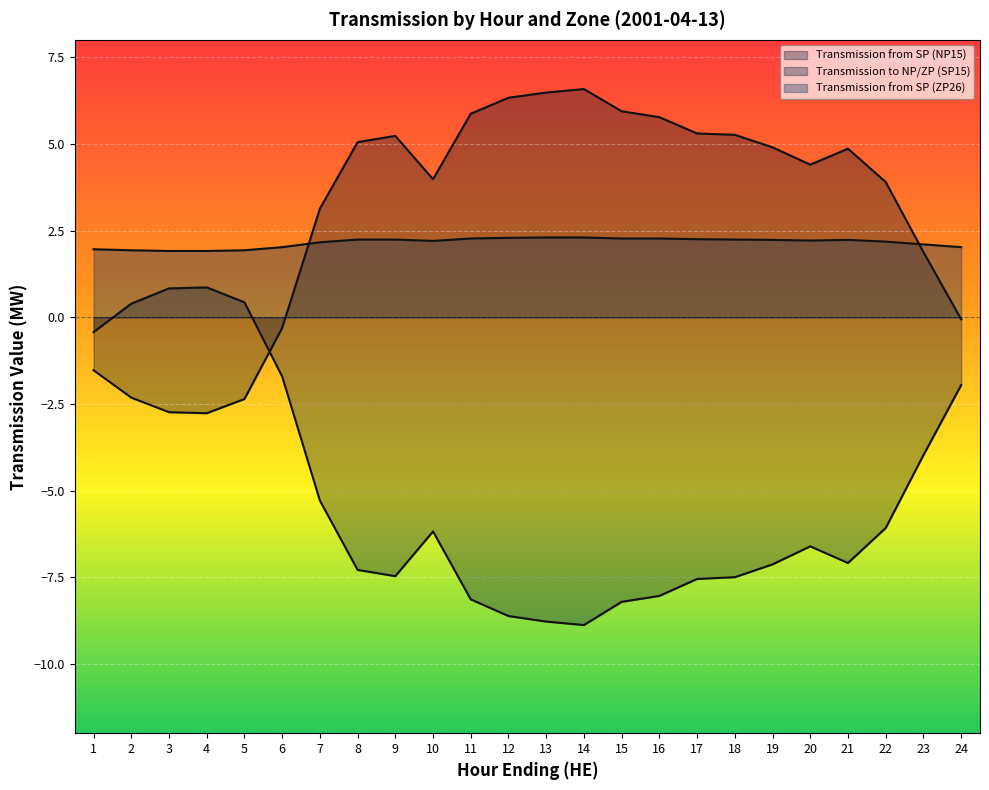

Reading right to left, what are all the values shown in this chart?

Transmission from SP (NP15): 24=-0.1	23=1.9	22=3.9	21=4.9	20=4.4	19=4.9	18=5.3	17=5.3	16=5.8	15=5.9	14=6.6	13=6.5	12=6.3	11=5.9	10=4.0	9=5.2	8=5.0	7=3.1	6=-0.3	5=-2.4	4=-2.8	3=-2.7	2=-2.3	1=-1.5
Transmission to NP/ZP (SP15): 24=-2.0	23=-4.0	22=-6.1	21=-7.1	20=-6.6	19=-7.1	18=-7.5	17=-7.5	16=-8.0	15=-8.2	14=-8.9	13=-8.8	12=-8.6	11=-8.1	10=-6.2	9=-7.5	8=-7.3	7=-5.3	6=-1.7	5=0.4	4=0.9	3=0.8	2=0.4	1=-0.4
Transmission from SP (ZP26): 24=2.0	23=2.1	22=2.2	21=2.2	20=2.2	19=2.2	18=2.2	17=2.2	16=2.3	15=2.3	14=2.3	13=2.3	12=2.3	11=2.3	10=2.2	9=2.2	8=2.2	7=2.2	6=2.0	5=1.9	4=1.9	3=1.9	2=1.9	1=2.0